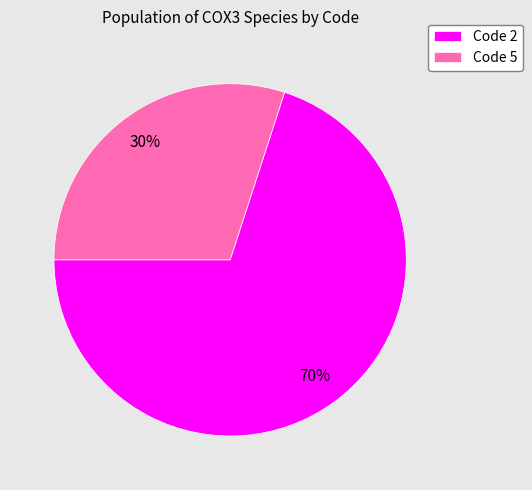

To the nearest percent, what portion does Code 2 represent?

70%